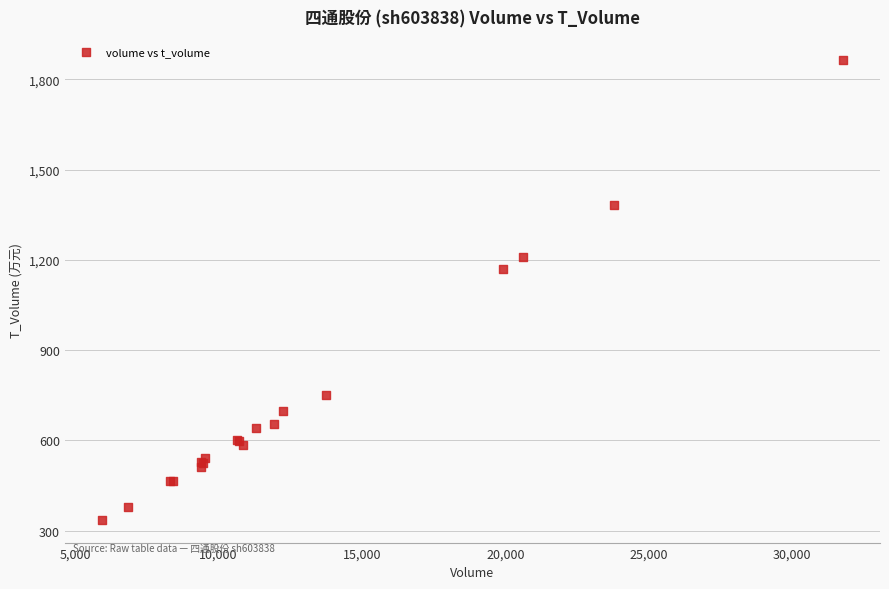

What Y value in the scatter plot is closest to 1101?

1170